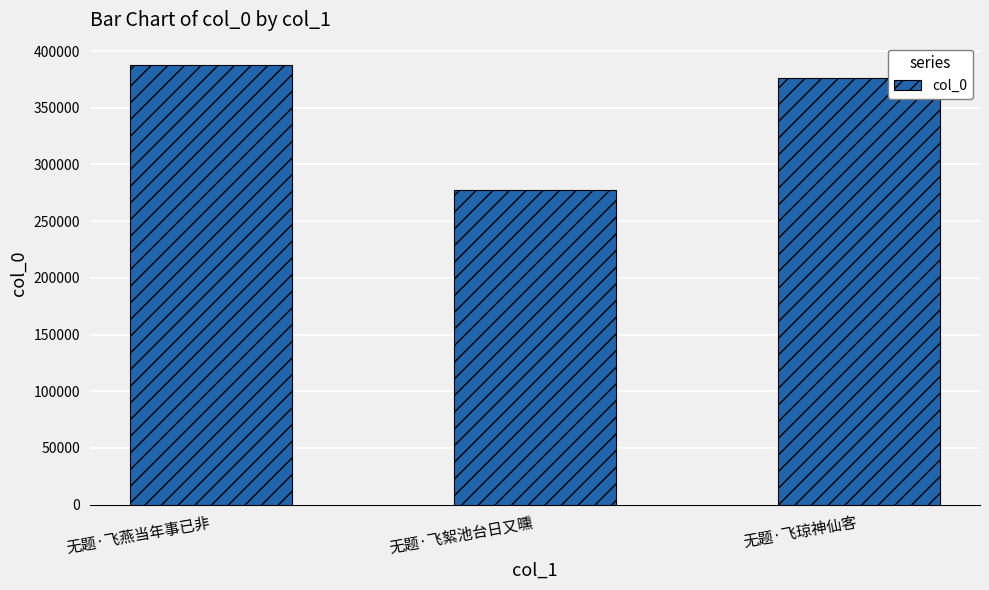

The value at 无题·飞絮池台日又曛 is 277111. True or false?

True